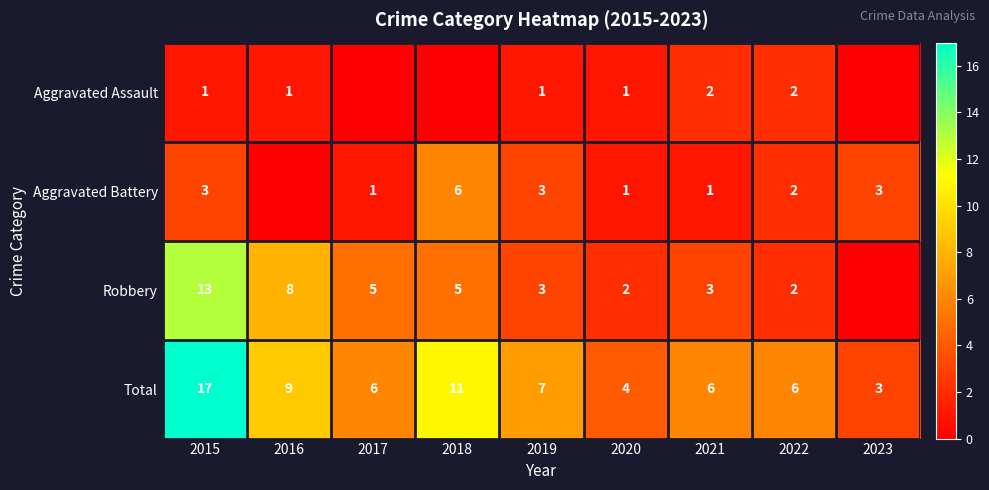

True or false: Total has a value of 16 at 2018.

False